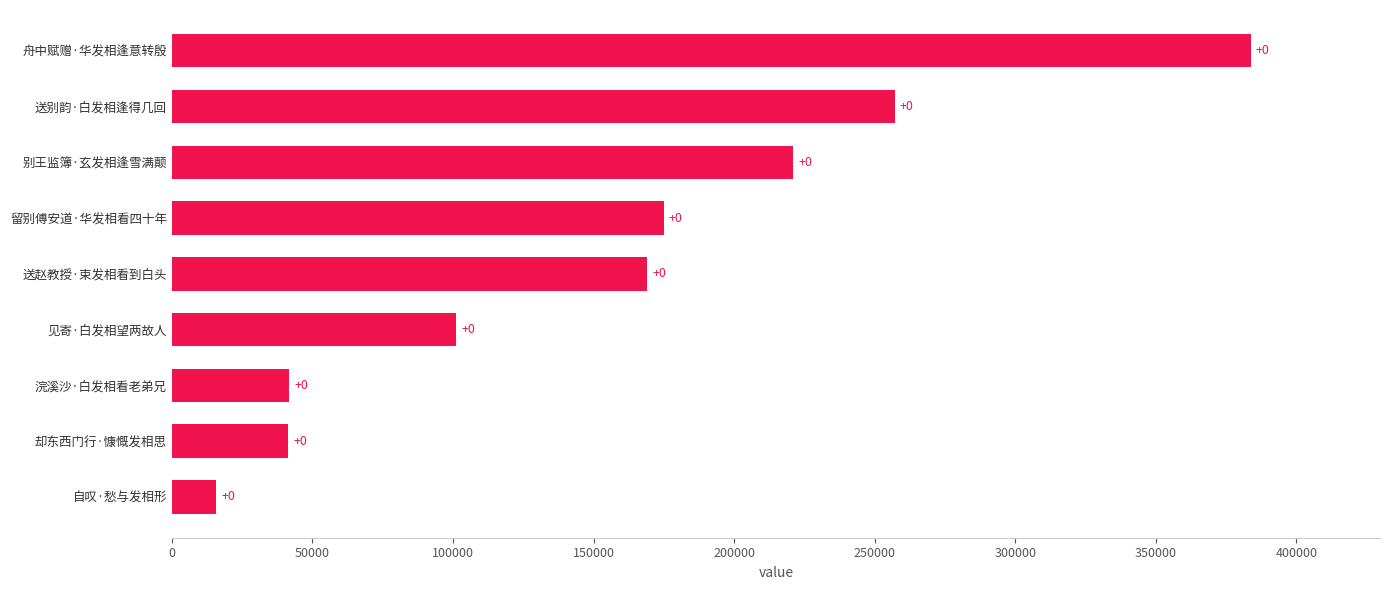

Does the chart contain any negative values?

No